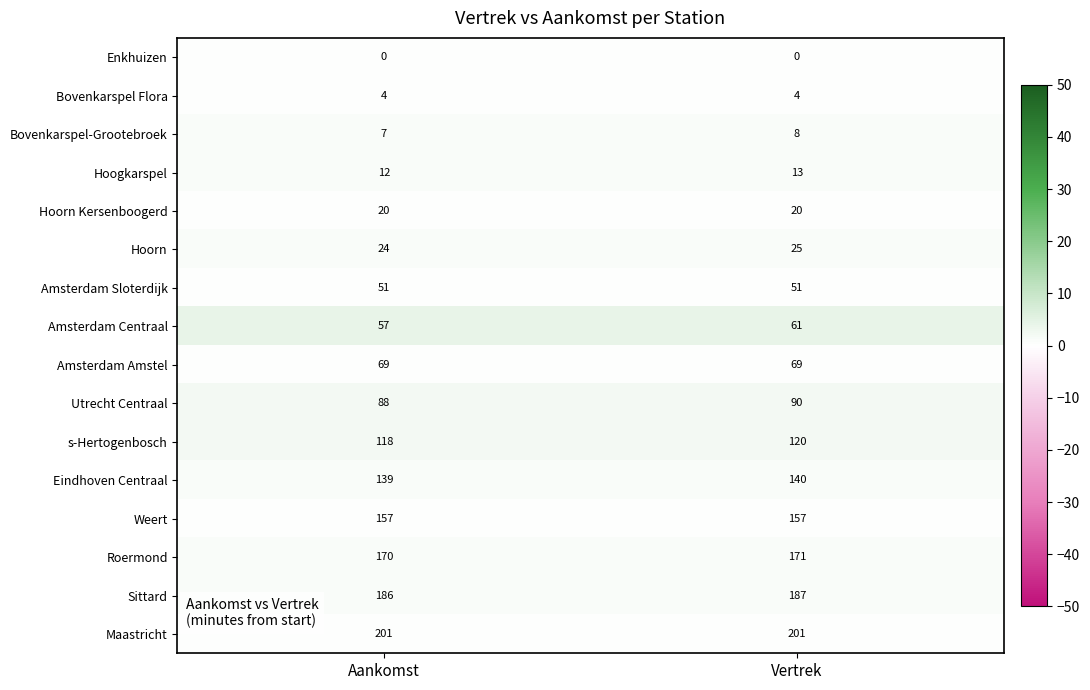

What is the lowest value of the Utrecht Centraal series?

88